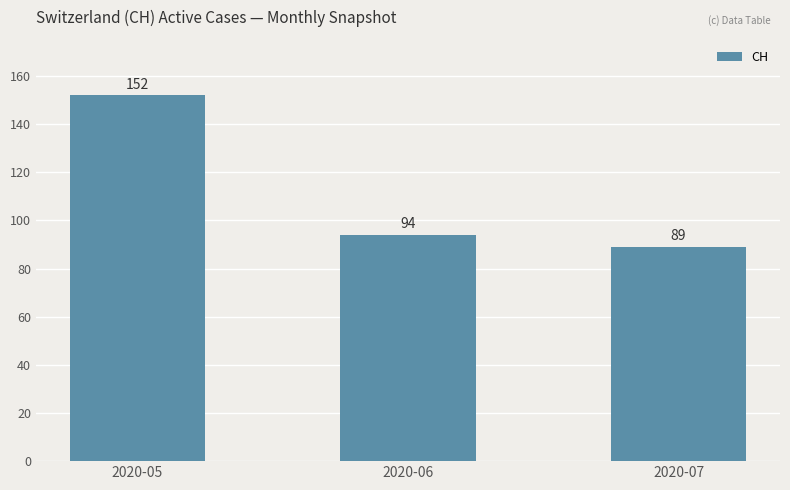

What is the ratio of the value at 2020-06 to the value at 2020-07?

1.1